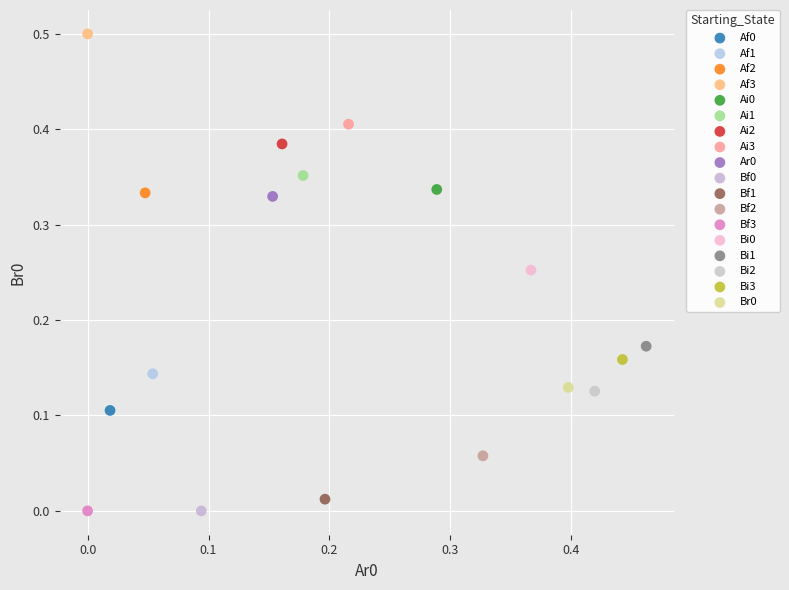

Which series reaches the maximum Y coordinate?

Af3